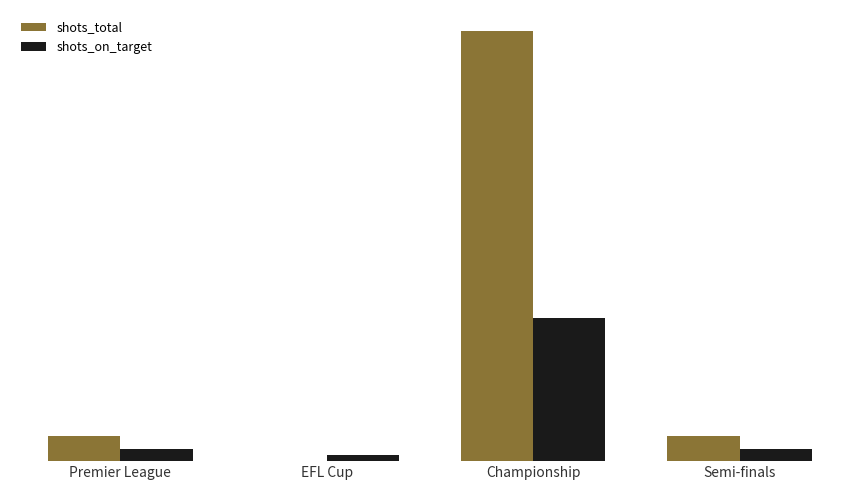

What is the difference between the second highest and minimum values in the shots_on_target series?

1